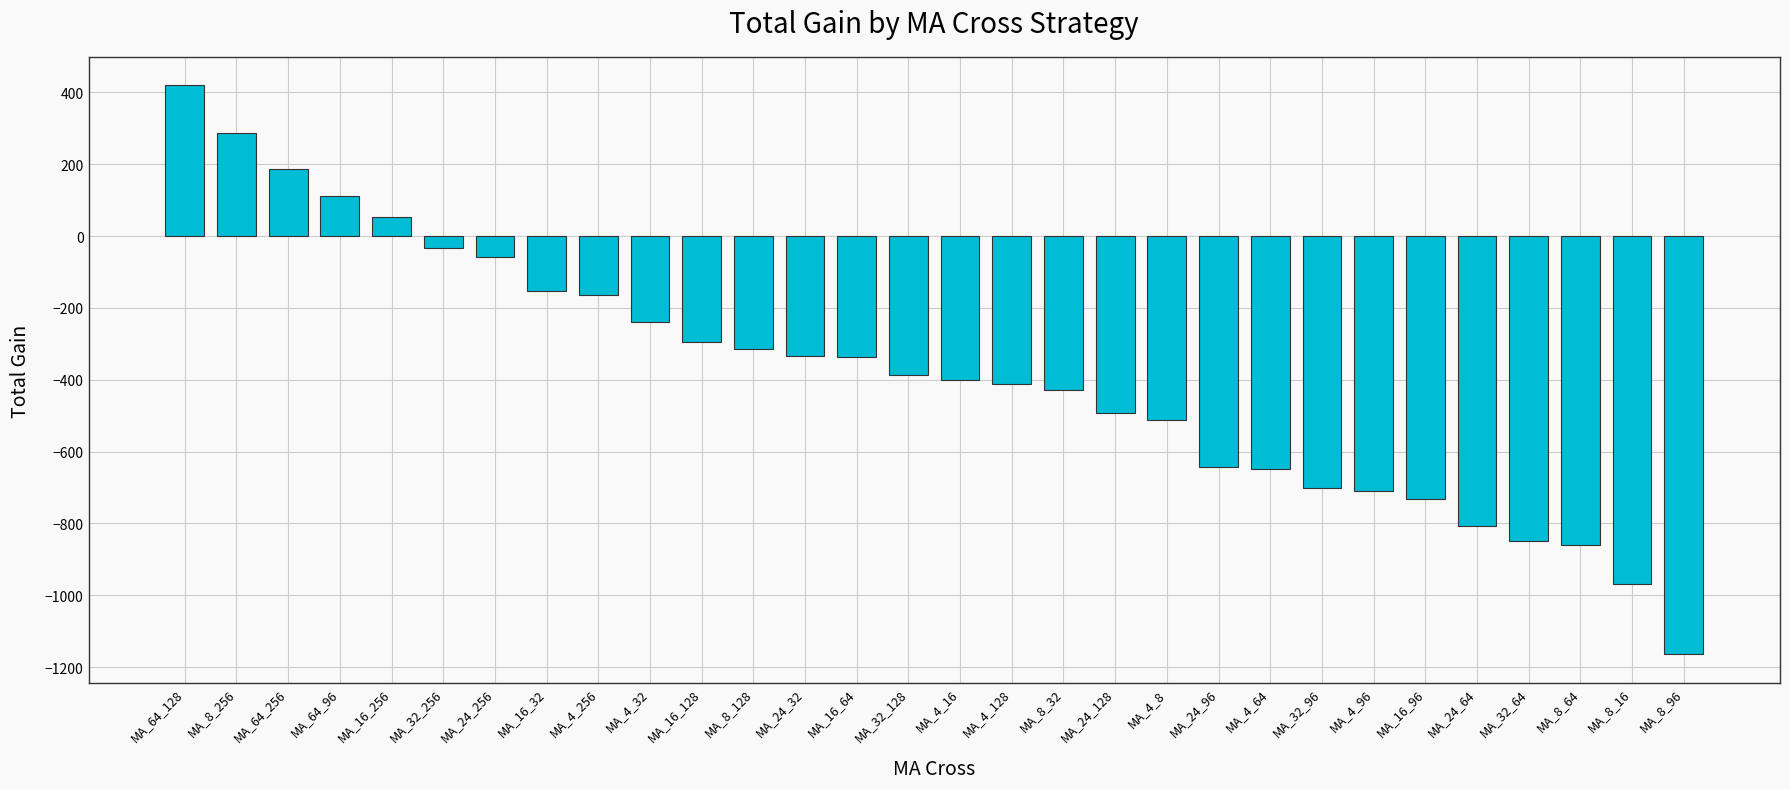

What is the average value?

-386.6